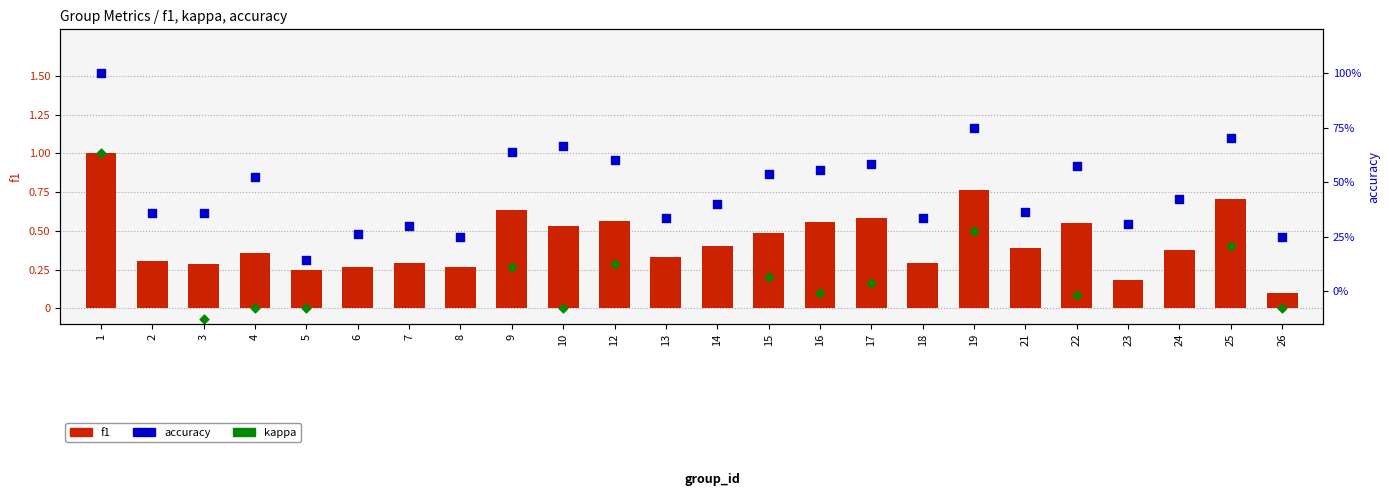

Which series has the largest Y range (max minus min)?

kappa